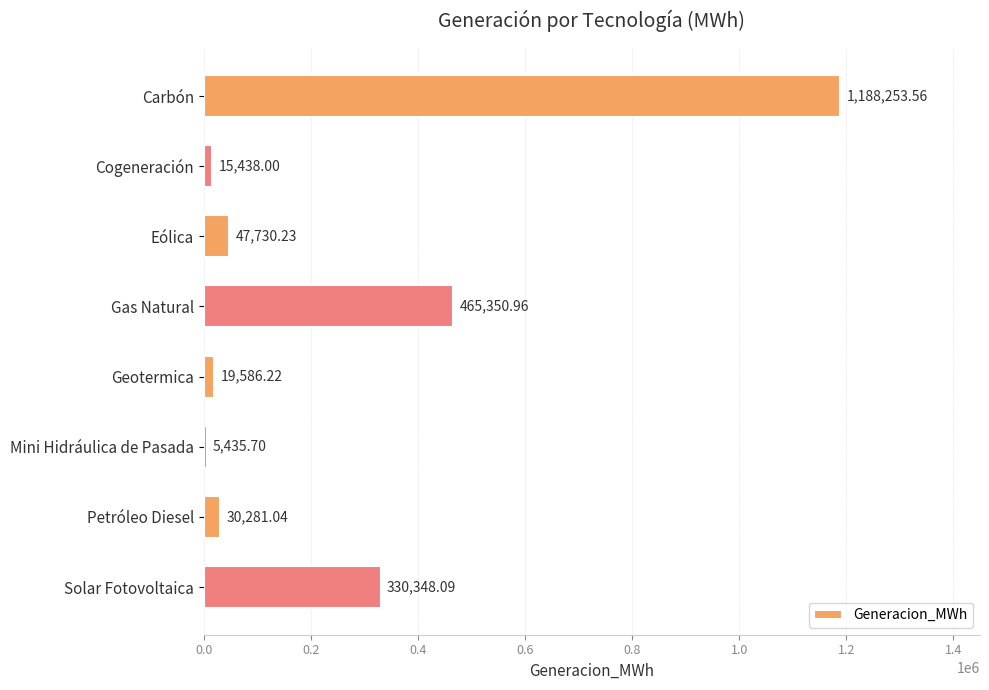

What is the label of the 7th bar from the bottom?

Cogeneración